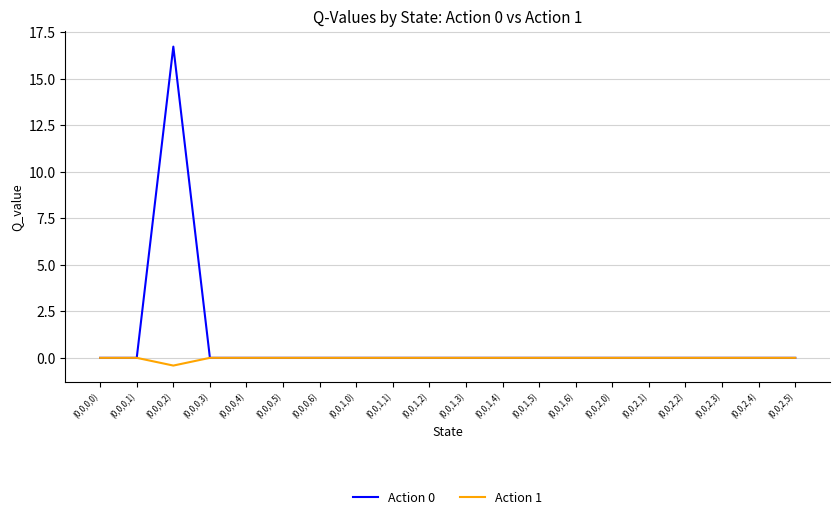

Reading right to left, transcribe all the data shown in this chart.

Action 0: (0,0,2,5)=0.0	(0,0,2,4)=0.0	(0,0,2,3)=0.0	(0,0,2,2)=0.0	(0,0,2,1)=0.0	(0,0,2,0)=0.0	(0,0,1,6)=0.0	(0,0,1,5)=0.0	(0,0,1,4)=0.0	(0,0,1,3)=0.0	(0,0,1,2)=0.0	(0,0,1,1)=0.0	(0,0,1,0)=0.0	(0,0,0,6)=0.0	(0,0,0,5)=0.0	(0,0,0,4)=0.0	(0,0,0,3)=0.0	(0,0,0,2)=16.7	(0,0,0,1)=0.0	(0,0,0,0)=0.0
Action 1: (0,0,2,5)=0.0	(0,0,2,4)=0.0	(0,0,2,3)=0.0	(0,0,2,2)=0.0	(0,0,2,1)=0.0	(0,0,2,0)=0.0	(0,0,1,6)=0.0	(0,0,1,5)=0.0	(0,0,1,4)=0.0	(0,0,1,3)=0.0	(0,0,1,2)=0.0	(0,0,1,1)=0.0	(0,0,1,0)=0.0	(0,0,0,6)=0.0	(0,0,0,5)=0.0	(0,0,0,4)=0.0	(0,0,0,3)=0.0	(0,0,0,2)=-0.4	(0,0,0,1)=0.0	(0,0,0,0)=0.0